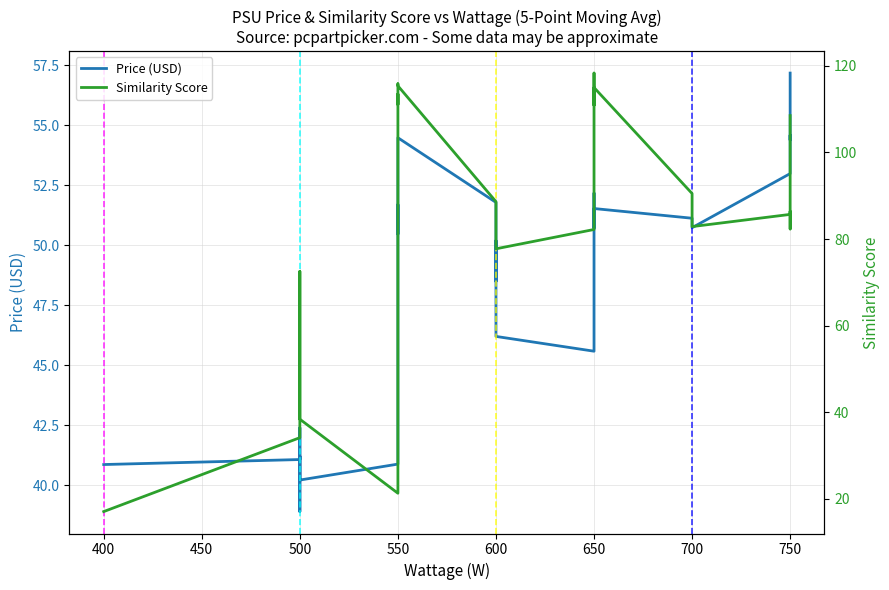

What value does the Similarity Score series have at 500?

38.4